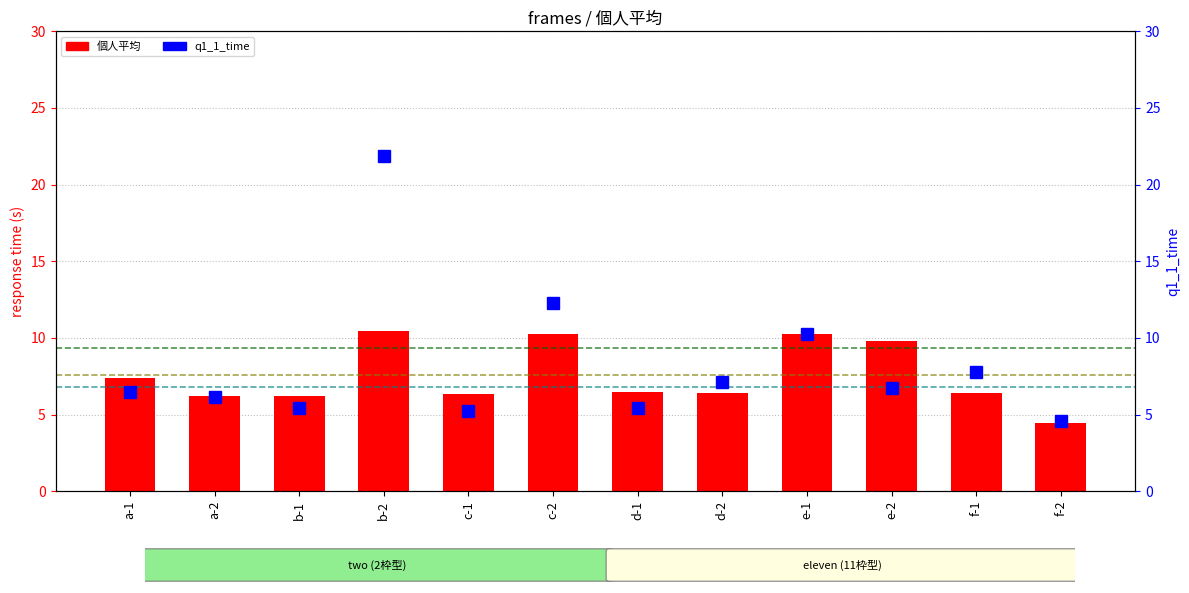

Count the number of data series in this chart.

2